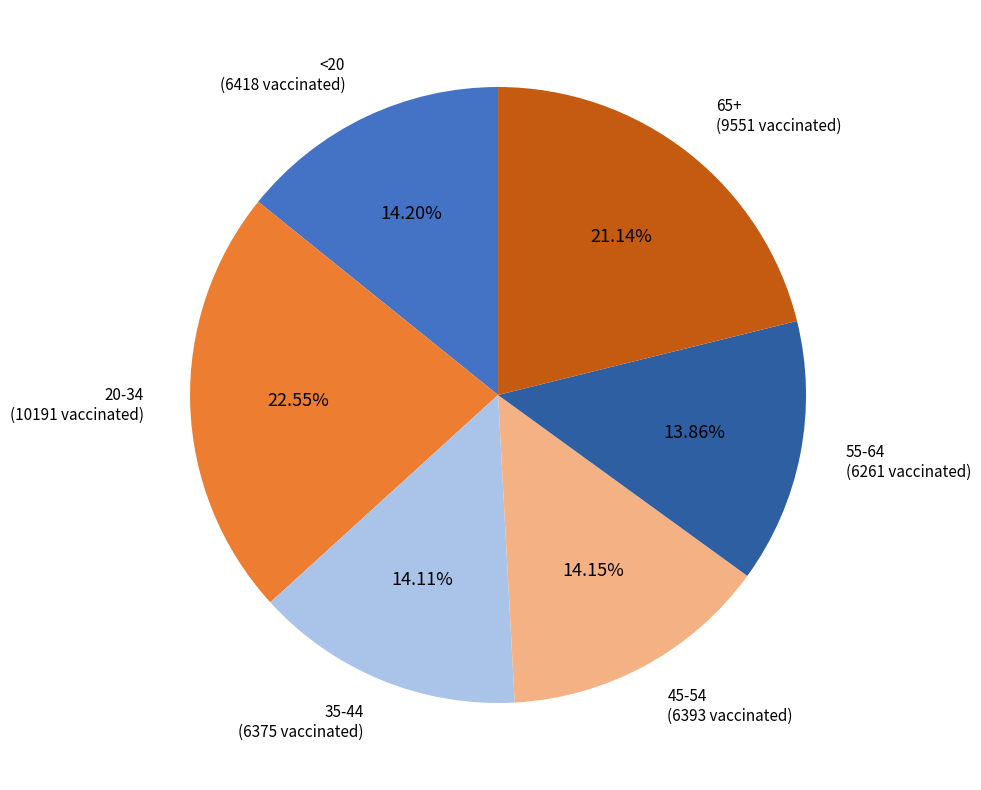

Is there any slice that represents more than half of the pie?

No